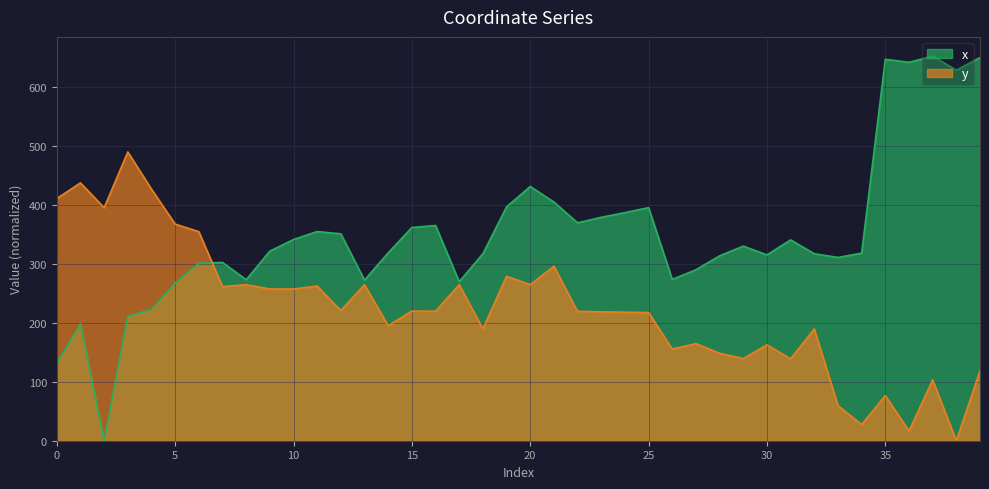

Is it true that y equals 265.0 at 8?

True